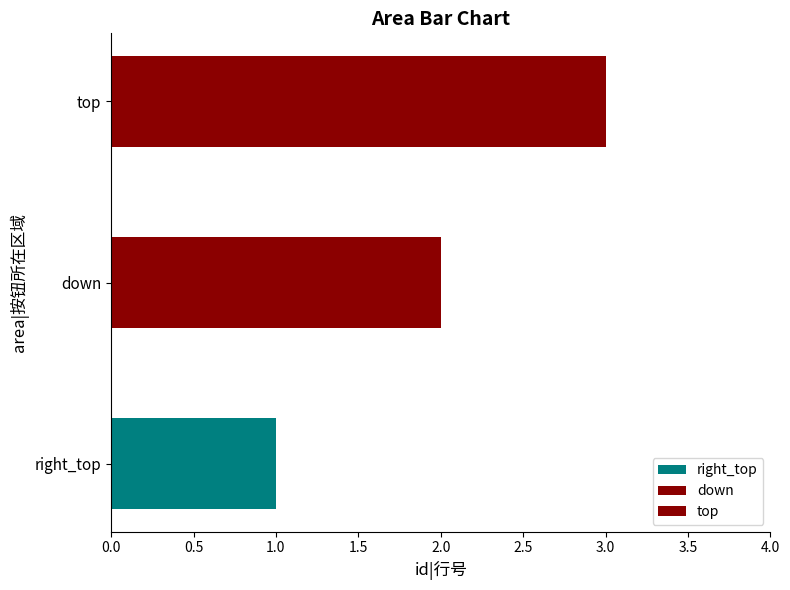

Does the chart contain stacked bars?

No